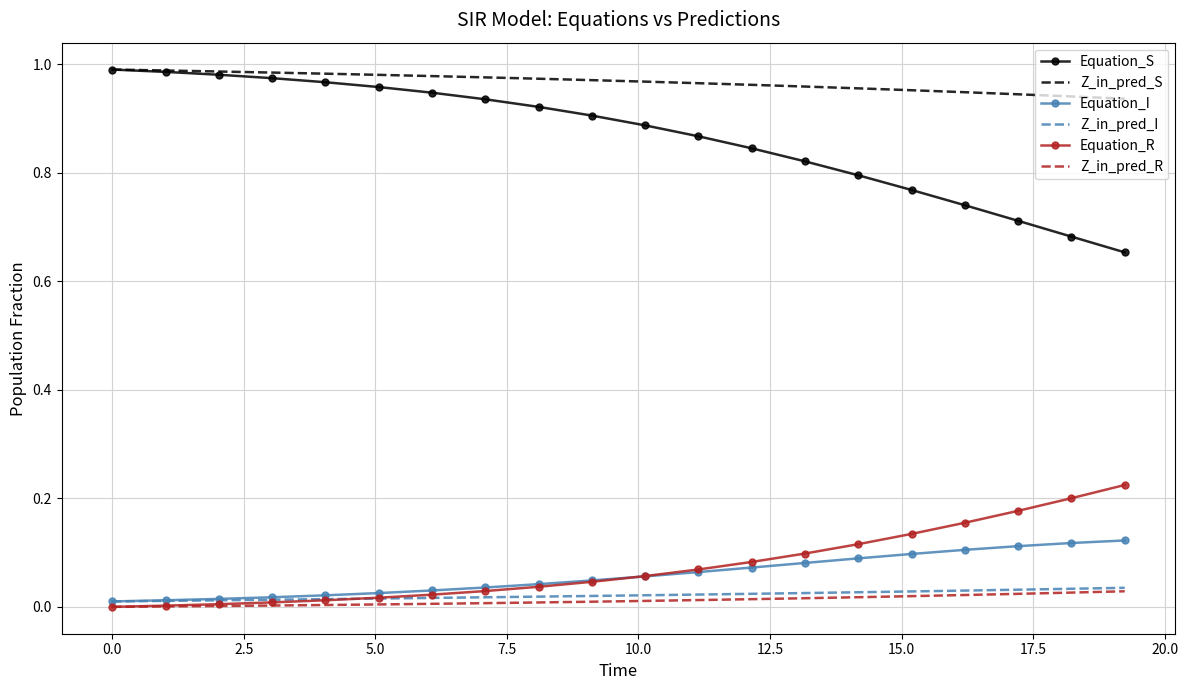

True or false: Equation_I and Z_in_pred_S cross at least once.

False